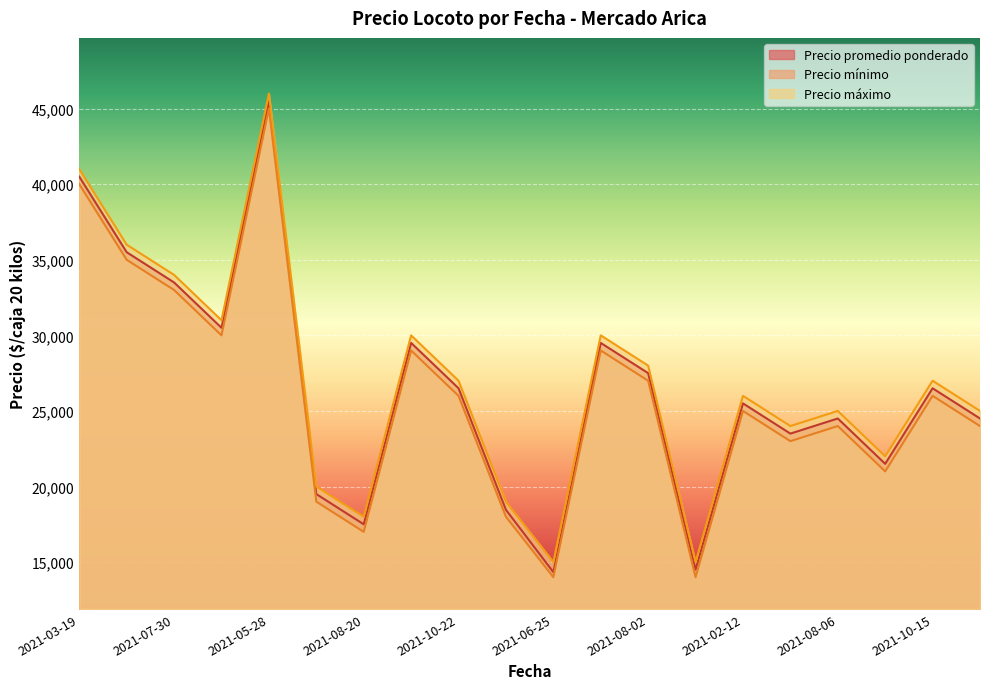

Which series has the widest spread of values?

Precio promedio ponderado